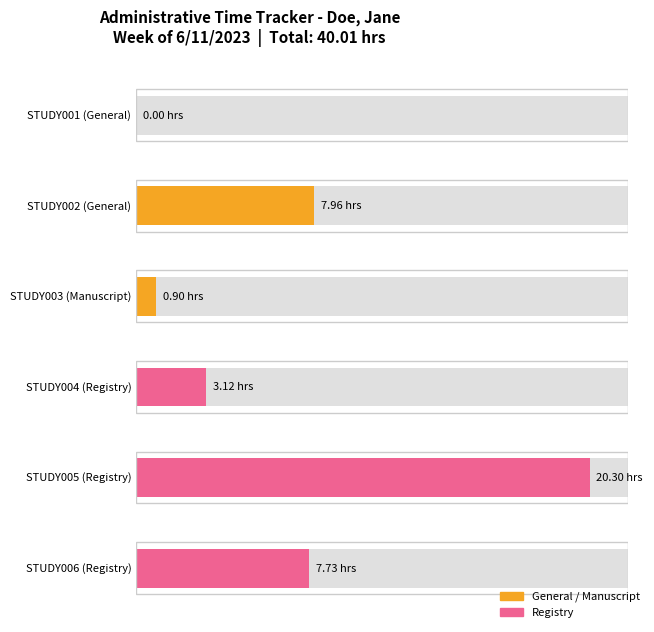

How many data points are less than 7?

3